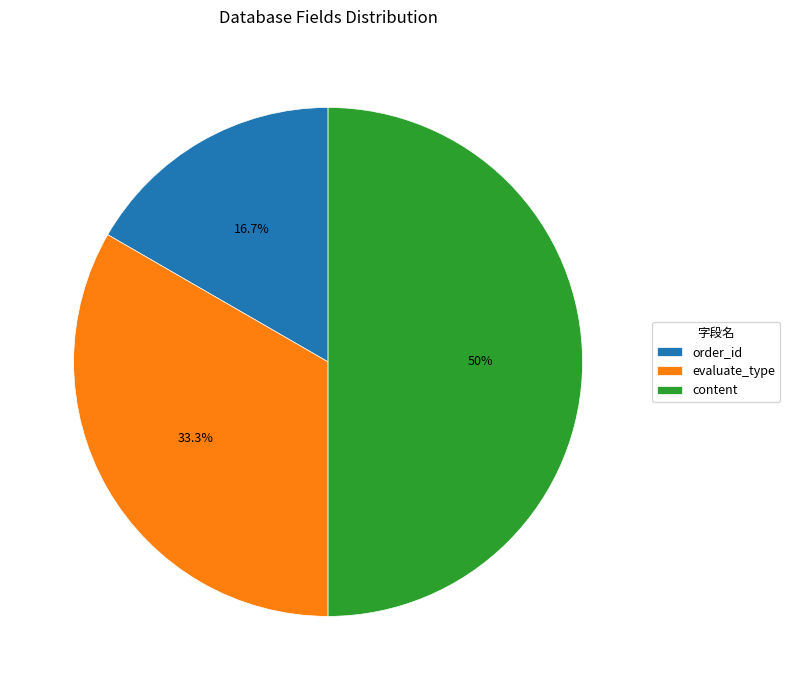

What is the largest slice in the pie chart?

content